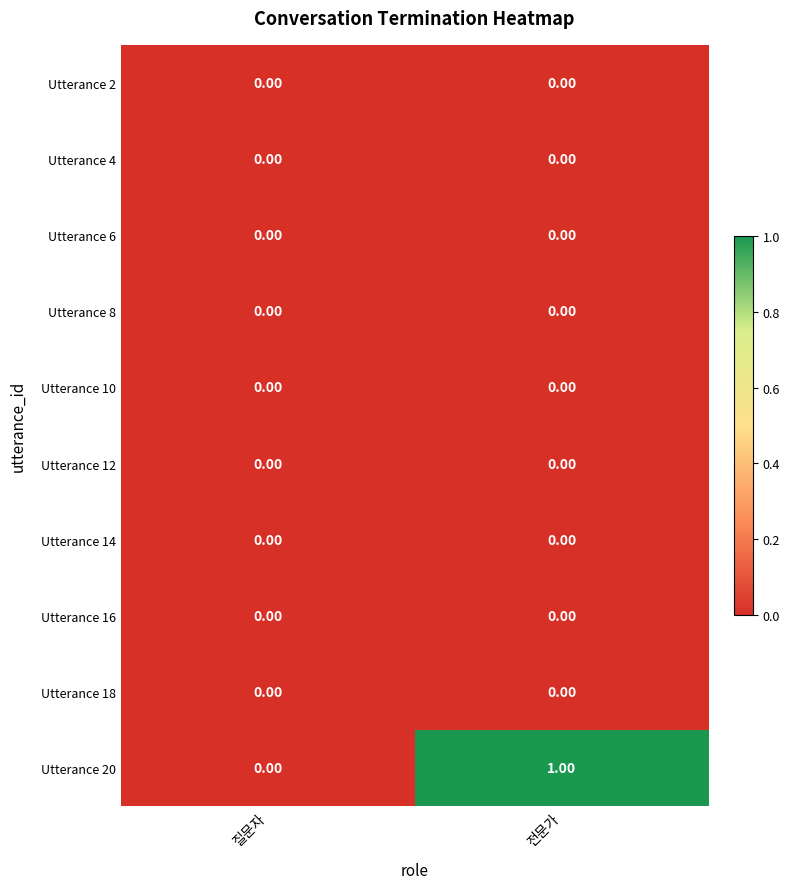

Which series has the widest spread of values?

Utterance 20